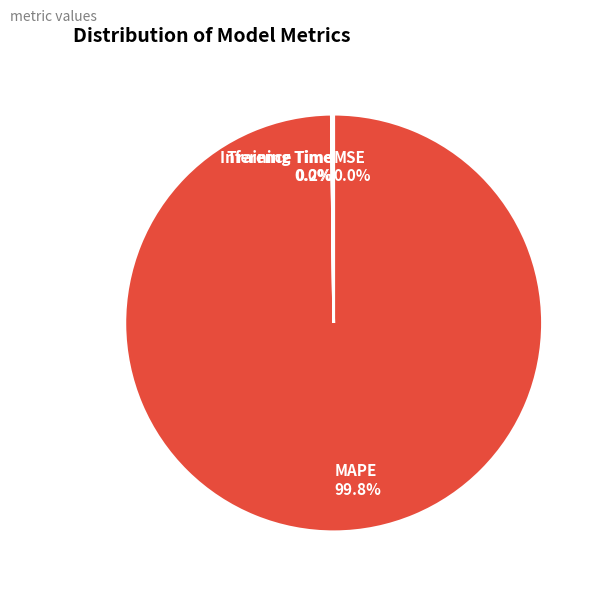

What is the largest slice in the pie chart?

MAPE